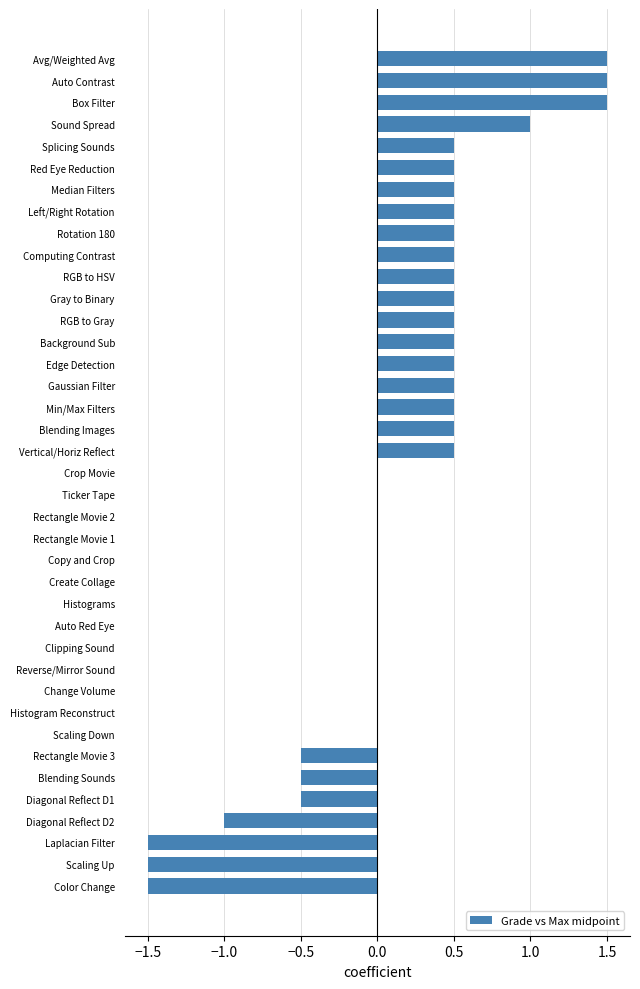

How many series are shown in this chart?

1